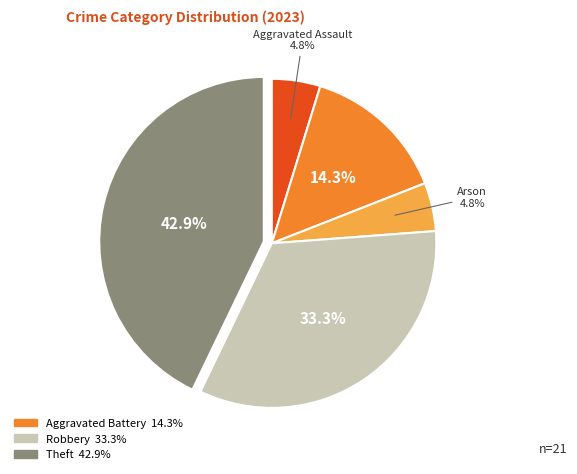

How many segments does this pie chart have?

5